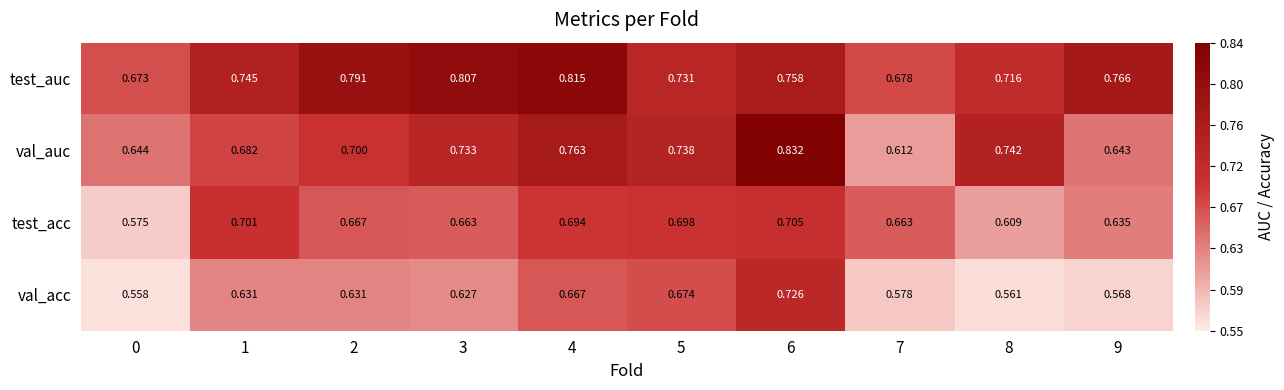

Which series has the largest total across all categories?

test_auc